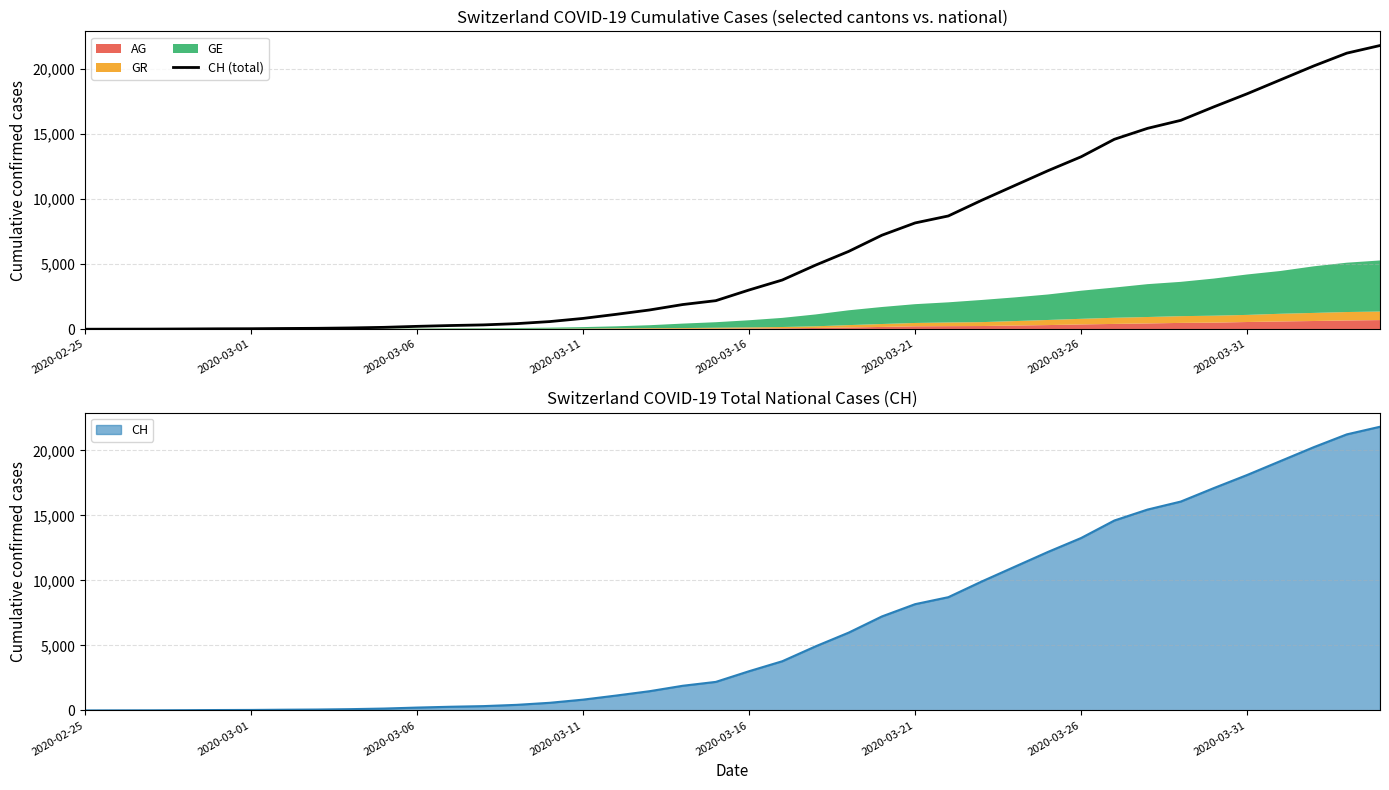

True or false: the data shows 5984 at 23.

True